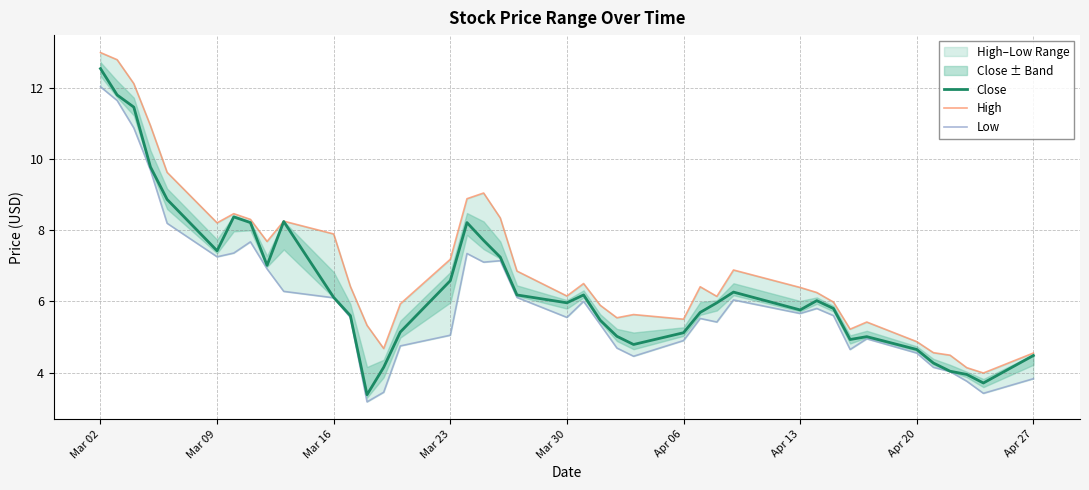

Reading right to left, transcribe all the data shown in this chart.

Close: 4.5	3.7	4.0	4.0	4.3	4.7	5.0	4.9	5.8	6.0	5.8	6.3	6.0	5.7	5.1	4.8	5.0	5.5	6.2	6.0	6.2	7.2	7.7	8.2	6.6	5.1	4.2	3.4	5.6	6.1	8.2	7.0	8.2	8.4	7.4	8.9	9.8	11.4	11.8	12.5
High: 4.5	4.0	4.1	4.5	4.6	4.9	5.4	5.2	6.0	6.2	6.4	6.9	6.1	6.4	5.5	5.6	5.5	5.9	6.5	6.2	6.8	8.3	9.0	8.9	7.2	5.9	4.7	5.3	6.4	7.9	8.2	7.7	8.3	8.5	8.2	9.6	10.9	12.1	12.8	13.0
Low: 3.8	3.4	3.8	4.0	4.2	4.5	5.0	4.7	5.6	5.8	5.7	6.0	5.4	5.5	4.9	4.5	4.7	5.3	6.0	5.5	6.1	7.1	7.1	7.3	5.0	4.8	3.5	3.2	5.5	6.1	6.3	6.9	7.7	7.4	7.2	8.2	9.7	10.9	11.6	12.0